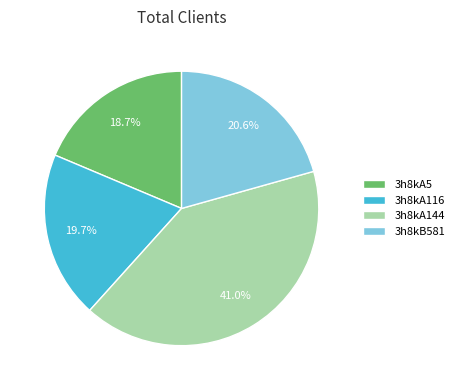

Rank the categories by value from highest to lowest.

3h8kA144, 3h8kB581, 3h8kA116, 3h8kA5